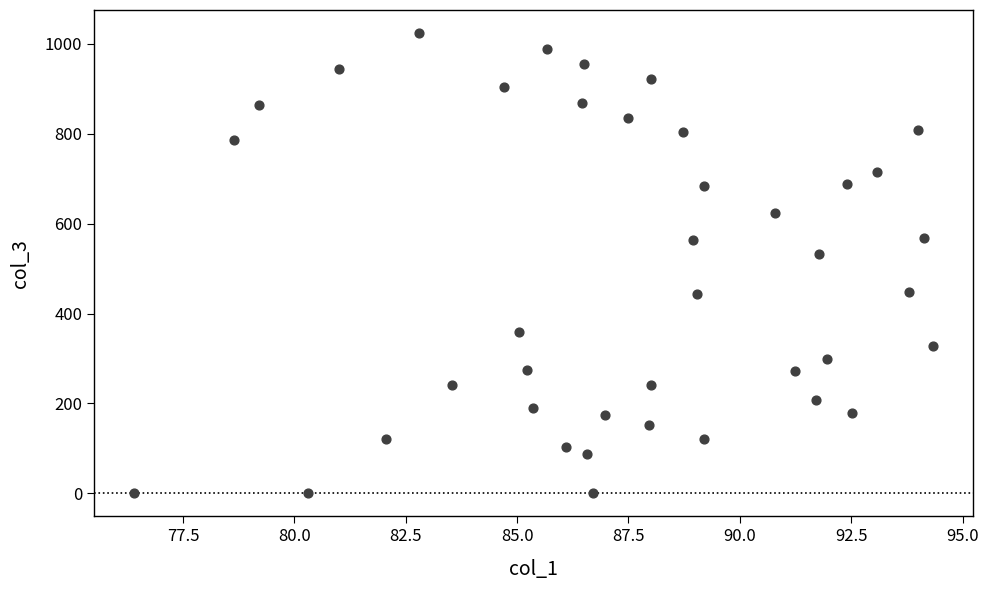

What is the range of X values (max minus min)?

17.9